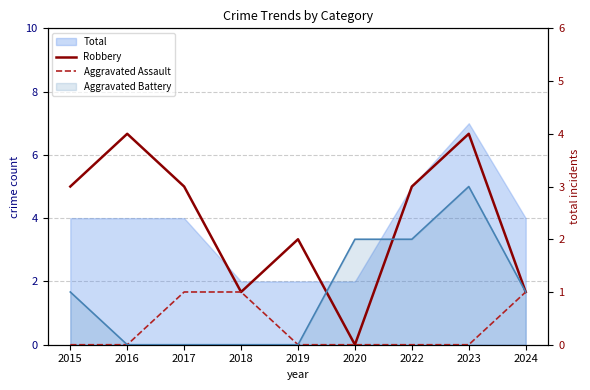

What is the sum of the Robbery values at 2018 and 2024?

2